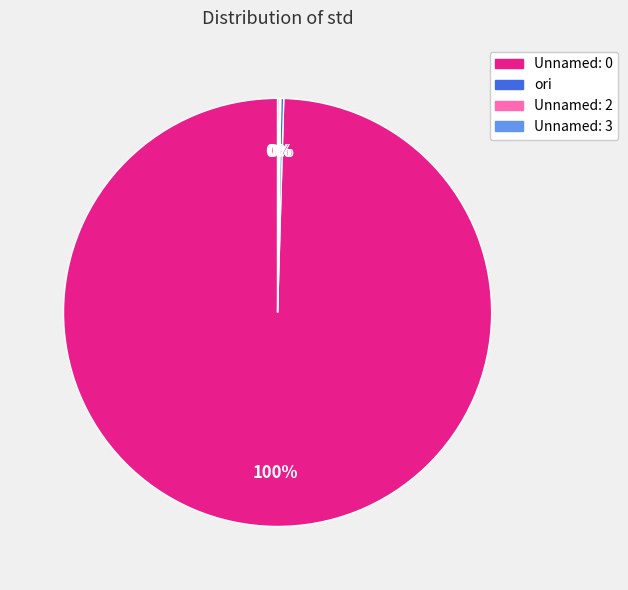

Does Unnamed: 0 represent more than half of the total?

Yes